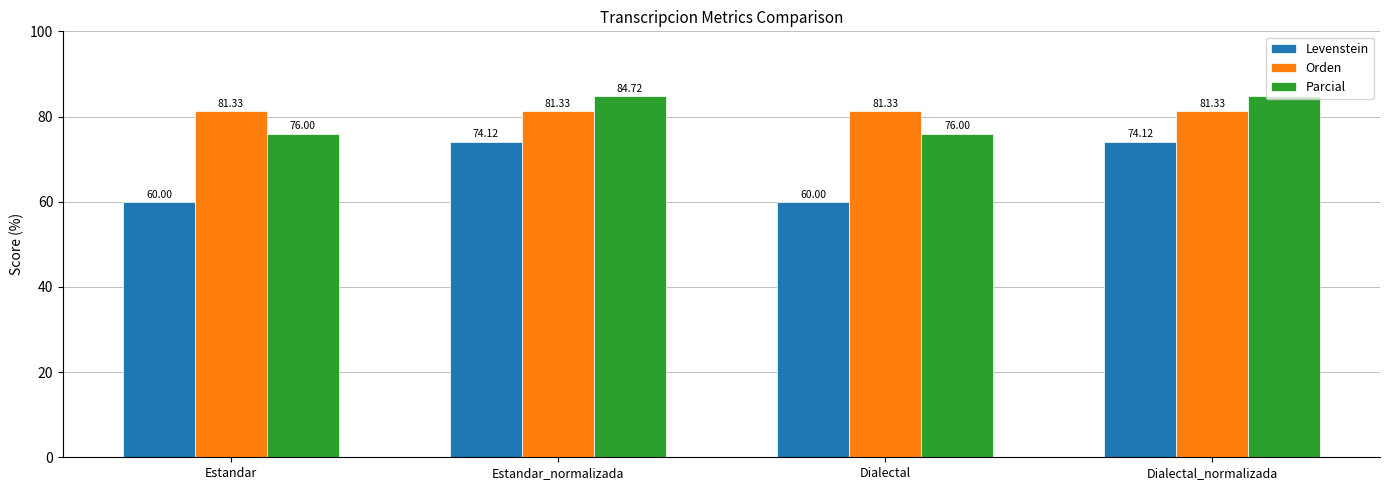

True or false: Parcial has a value of 84.7 at Dialectal_normalizada.

True